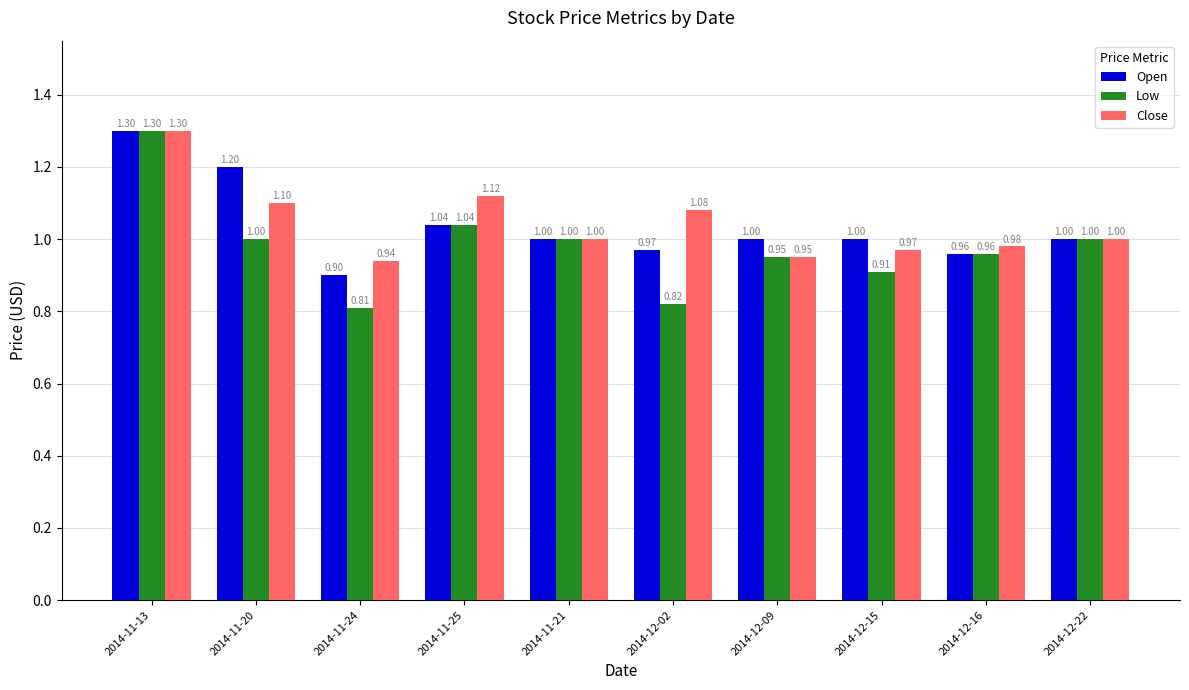

Which series has the largest range (max minus min)?

Low